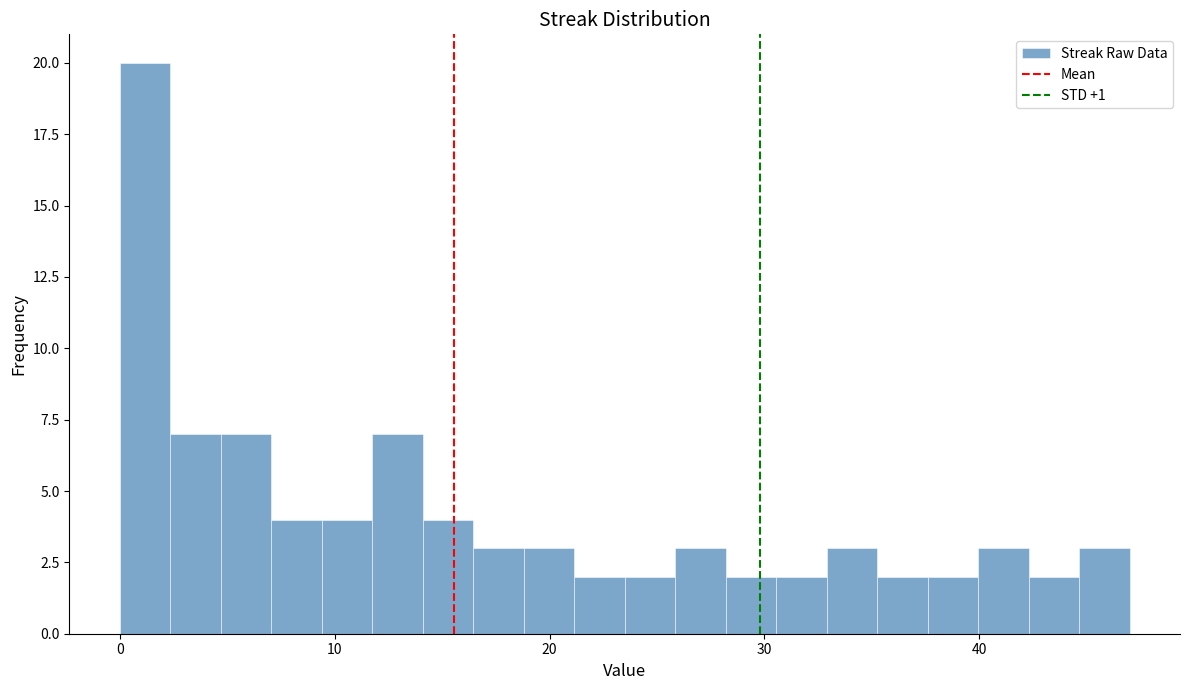

Read against the x-axis, roughly where is the centre of the tallest bar?

1